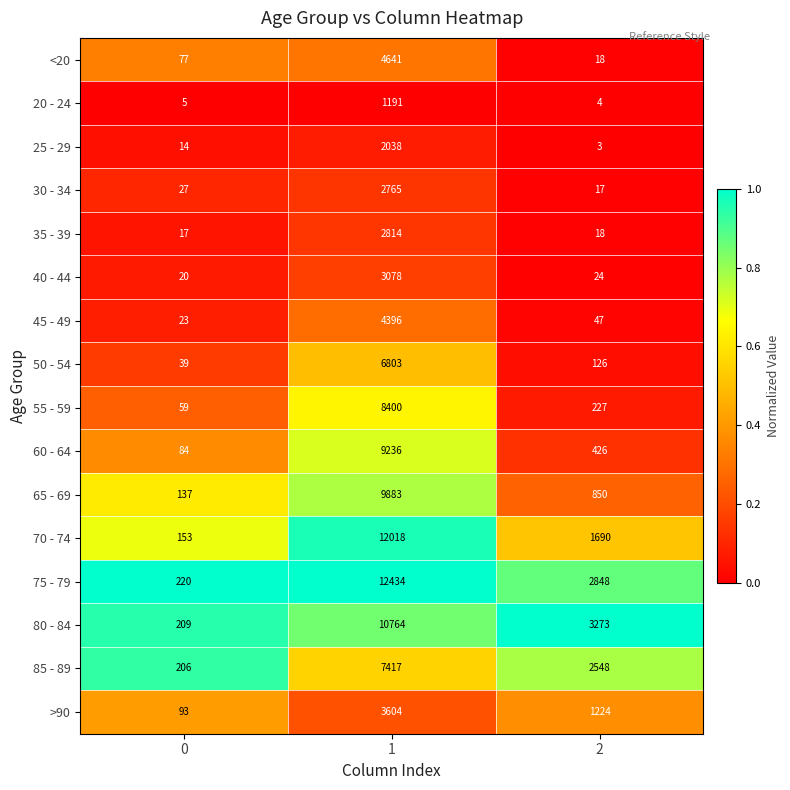

At 1, list the series in order from largest to smallest.

75 - 79, 70 - 74, 80 - 84, 65 - 69, 60 - 64, 55 - 59, 85 - 89, 50 - 54, <20, 45 - 49, >90, 40 - 44, 35 - 39, 30 - 34, 25 - 29, 20 - 24